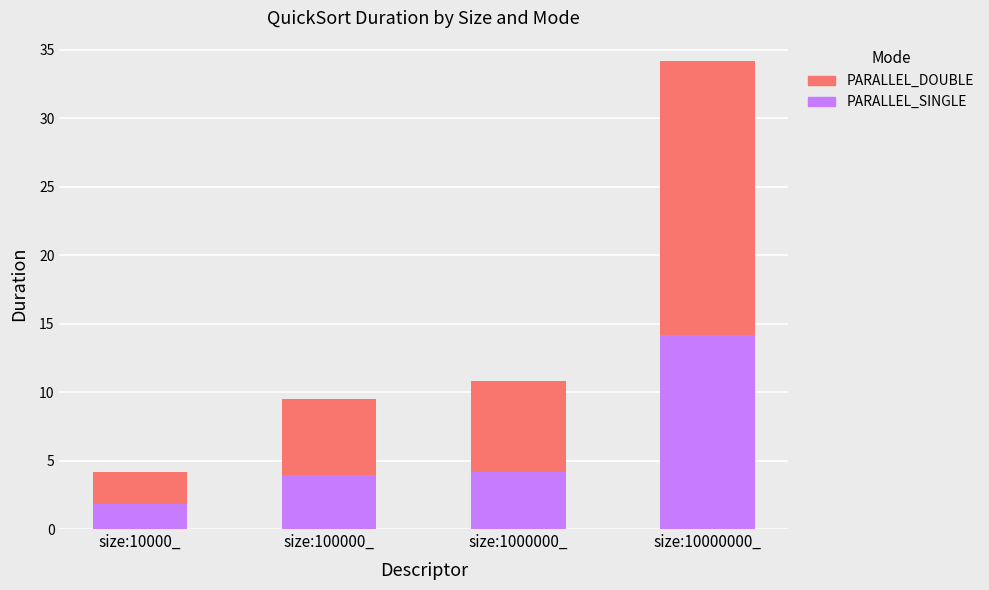

Which category has the highest value in the PARALLEL_SINGLE series?

size:10000000_